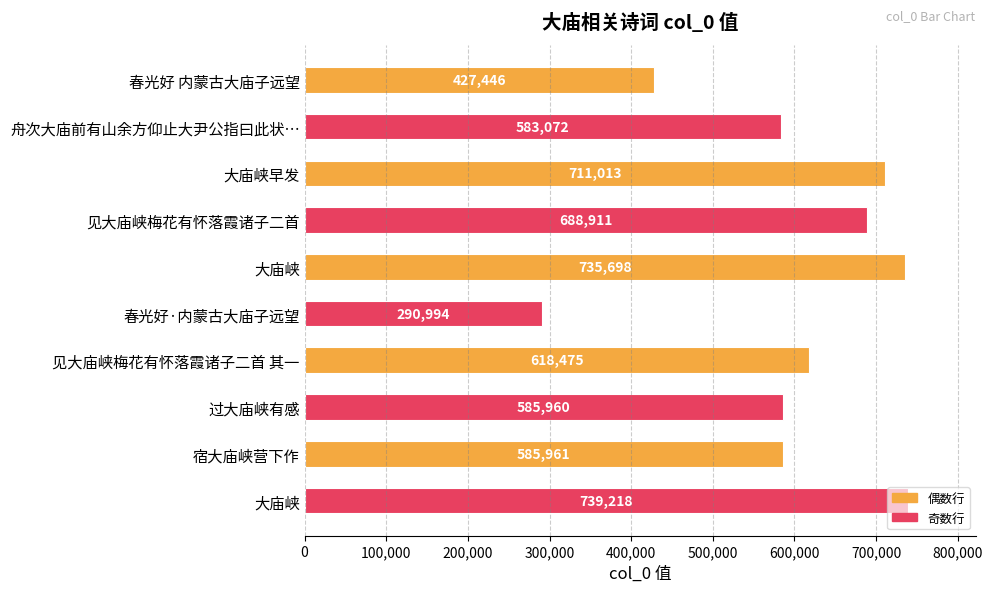

At which category does the chart reach its minimum across all series?

春光好·内蒙古大庙子远望